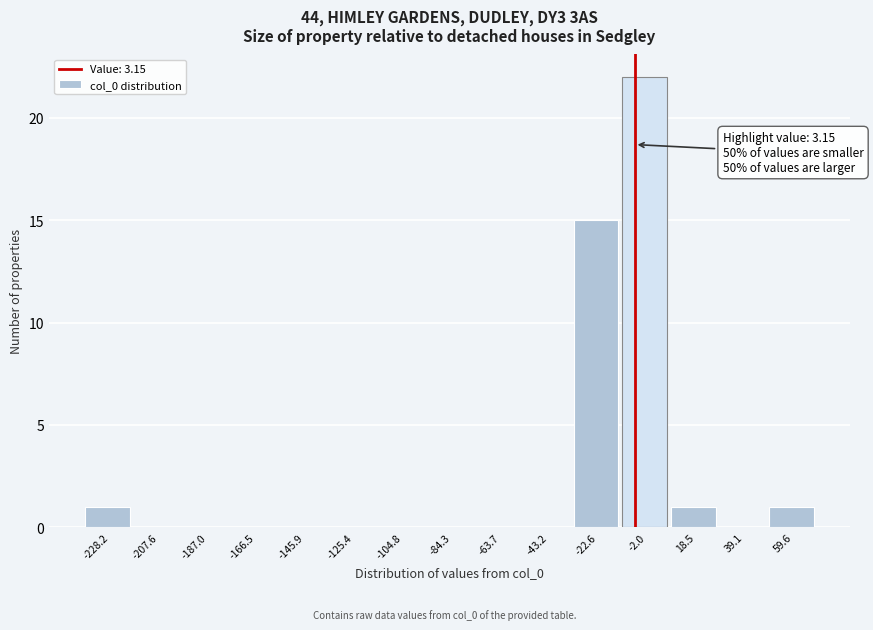

Reading right to left, extract all data points from this chart.

59.6=1	39.1=0	18.5=1	-2.0=22	-22.6=15	-43.2=0	-63.7=0	-84.3=0	-104.8=0	-125.4=0	-145.9=0	-166.5=0	-187.0=0	-207.6=0	-228.2=1